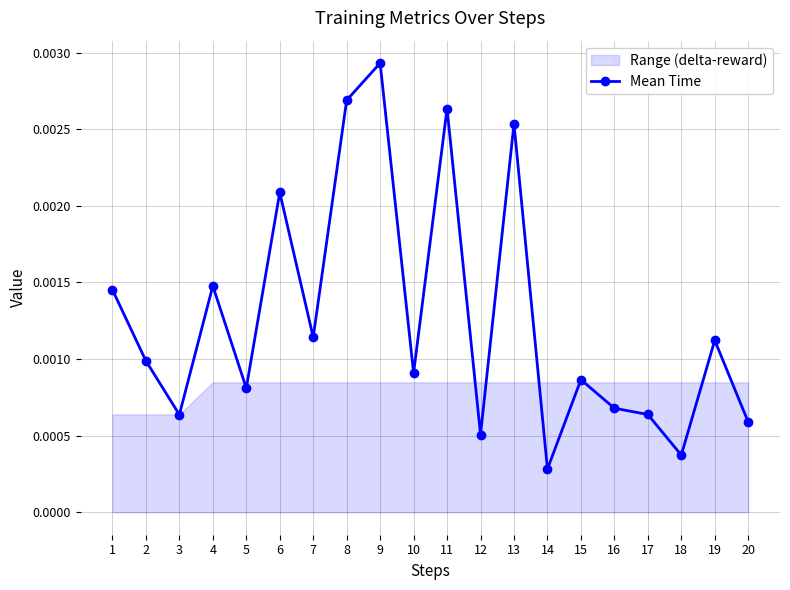

The chart shows a value of 0.0 at 19. True or false?

True